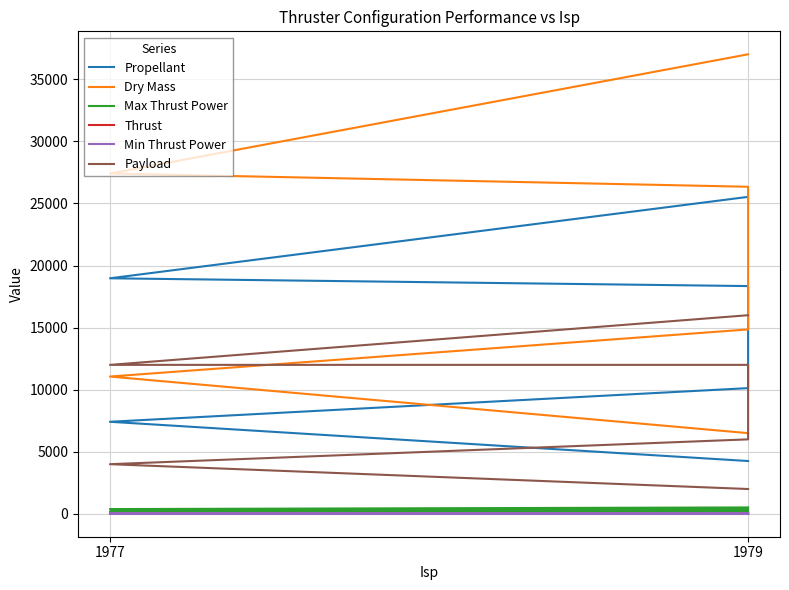

What is the average value of the Min Thrust Power series?

29.5